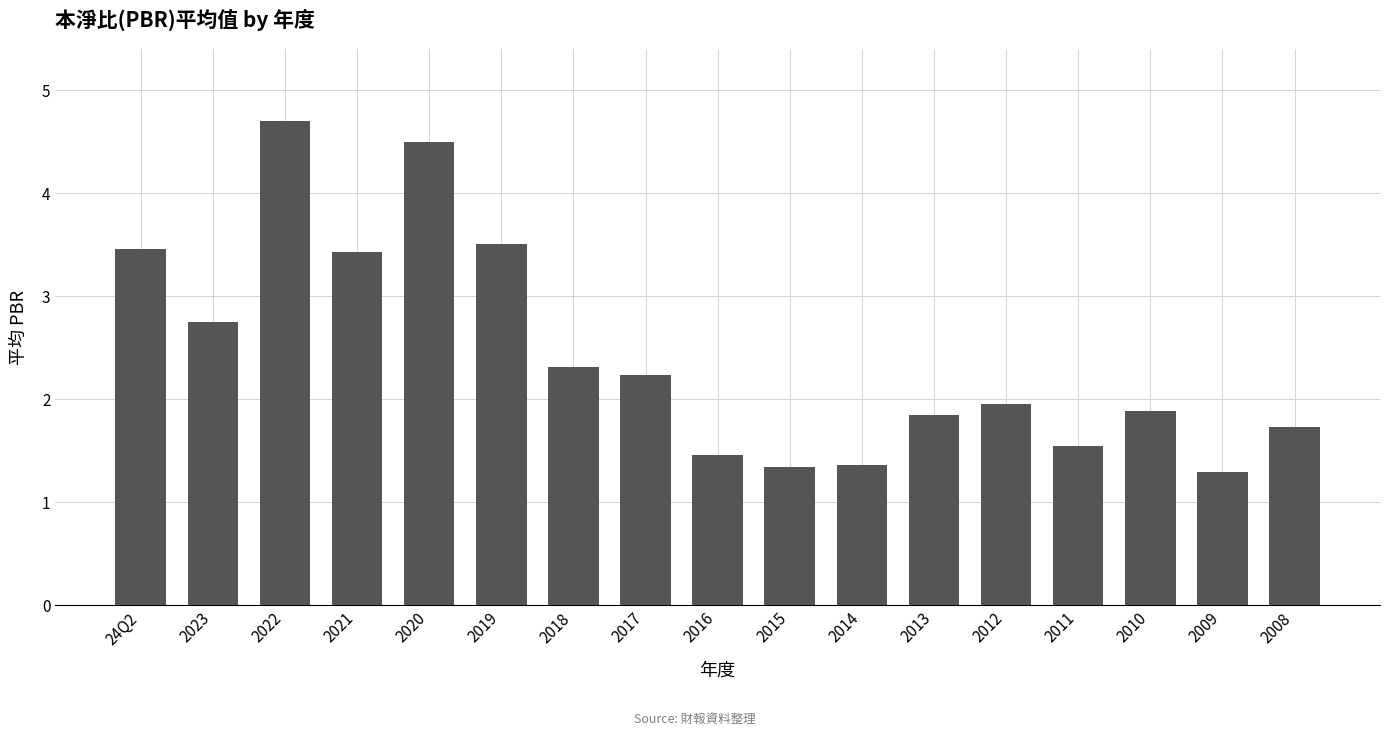

Which category has the highest value across all series?

2022